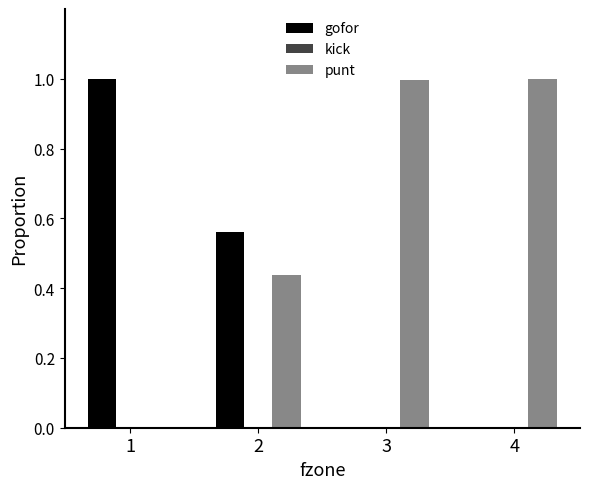

What is the sum of all gofor values?

1.6